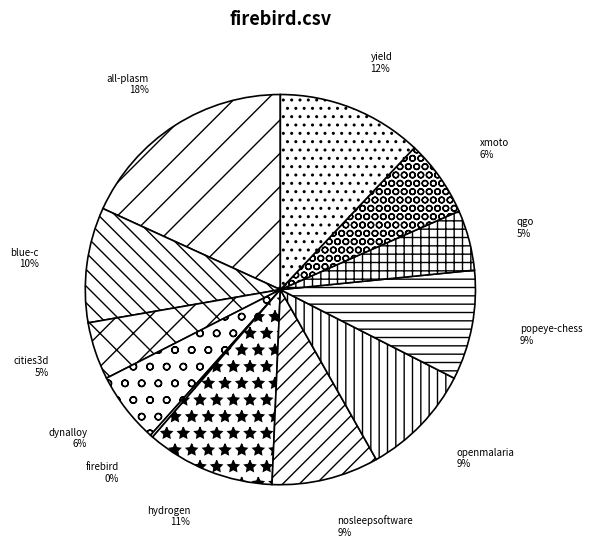

How many slices are in this pie chart?

12